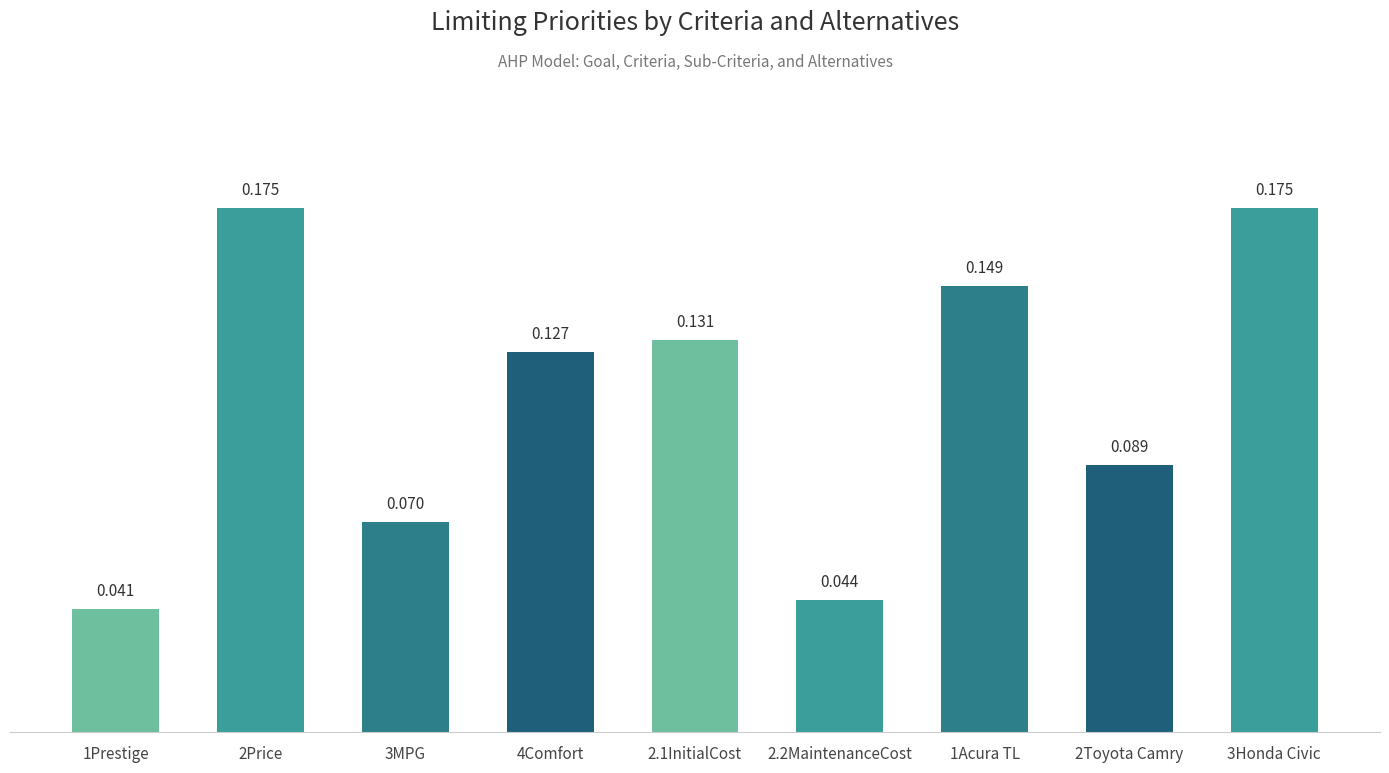

What is the sum of all values?

1.0